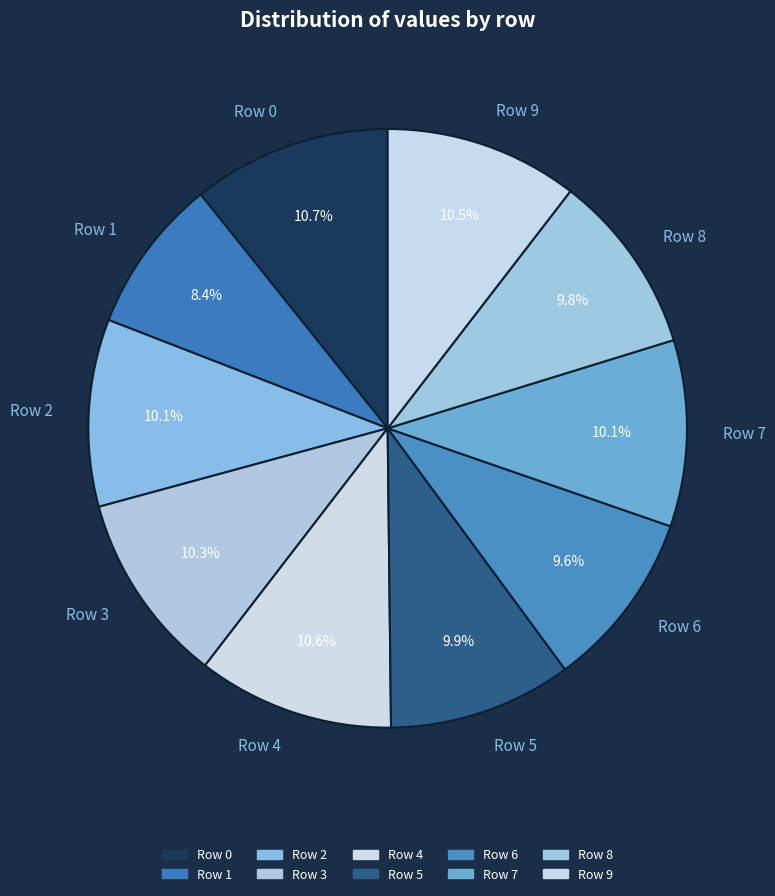

What is the smallest slice in the pie chart?

Row 1